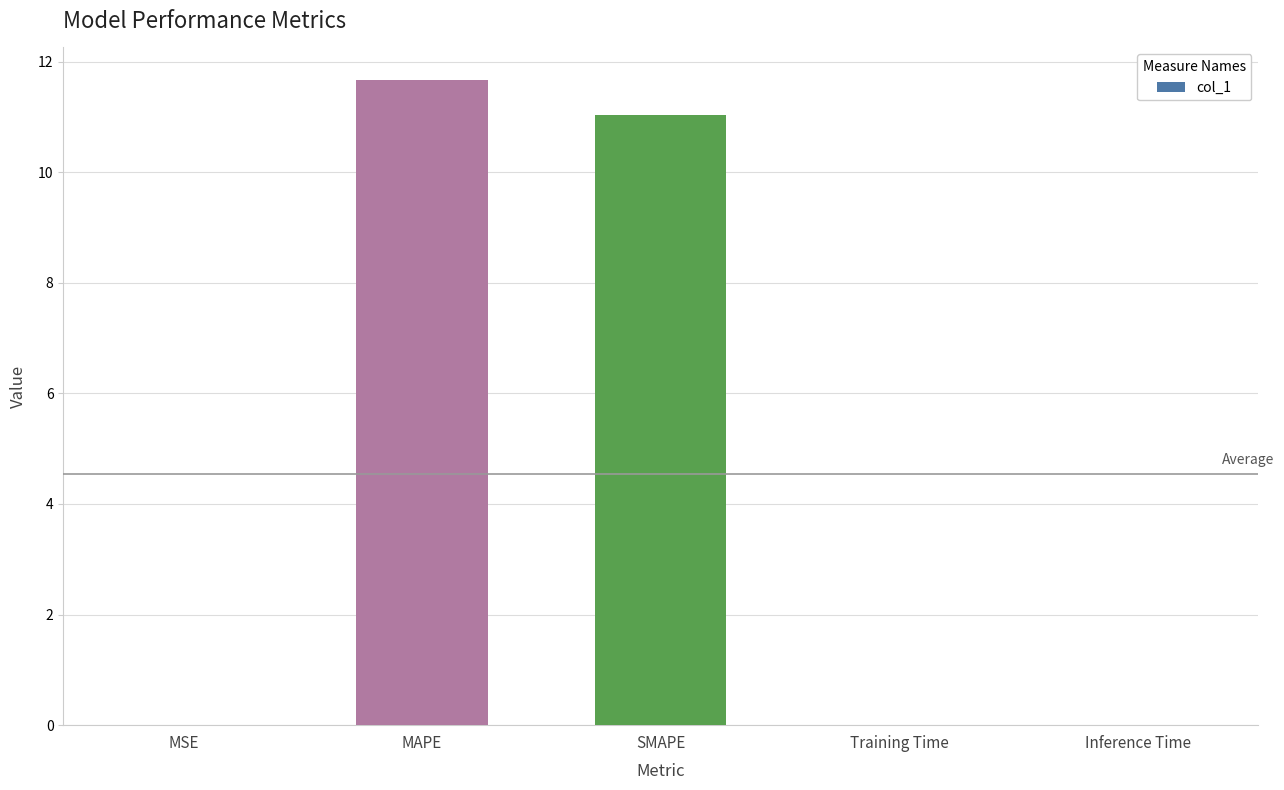

Which label corresponds to the largest value in the chart?

MAPE